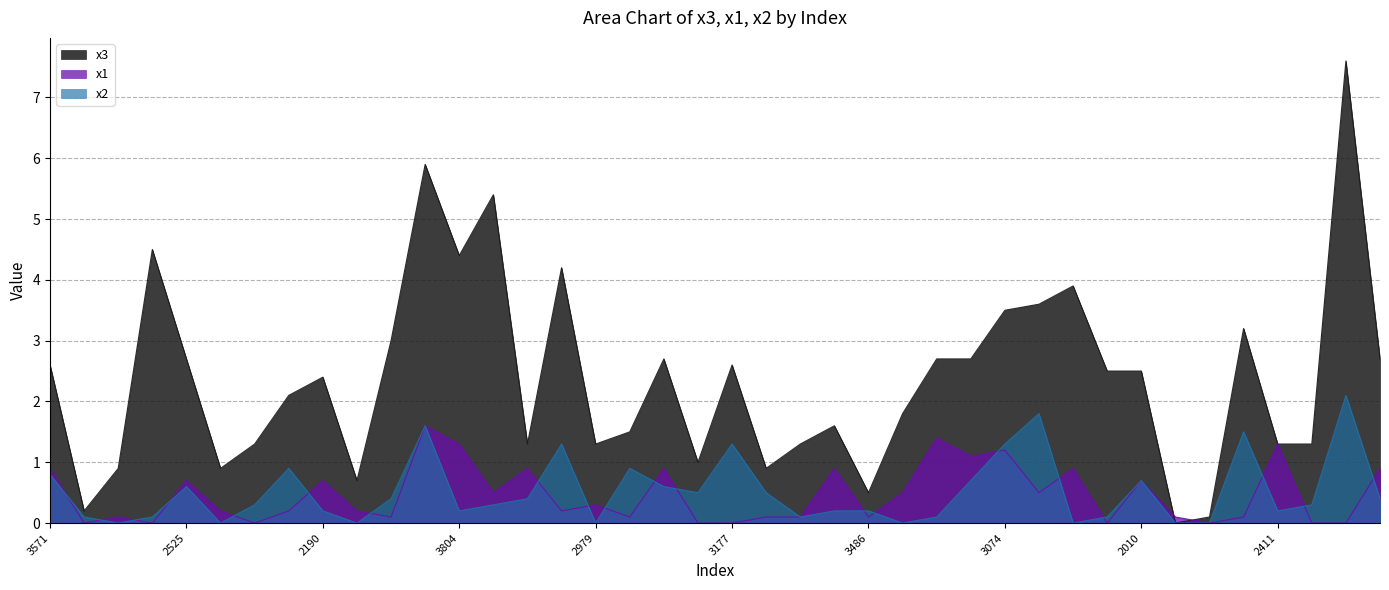

What is the difference between the maximum and minimum values in the x1 series?

1.6